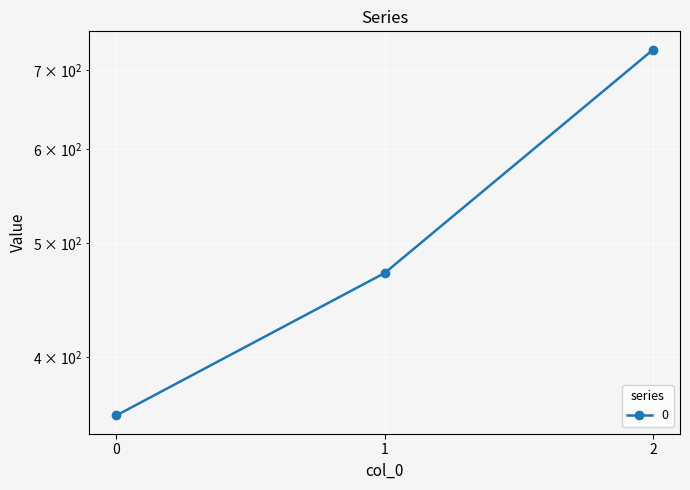

Approximately how many times larger is the value at 0 compared to 1?

0.8